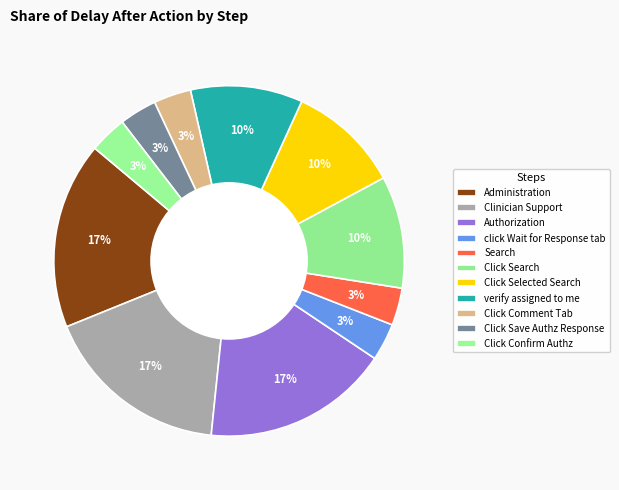

Count the number of slices in the pie.

11